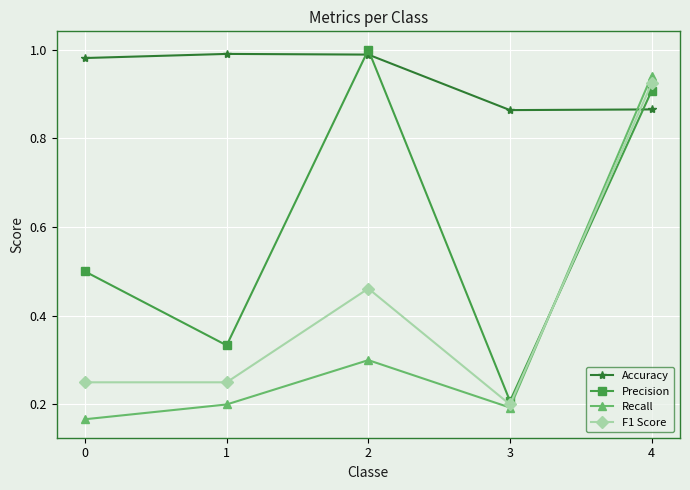

Is it true that Recall equals 0.2 at 0?

True